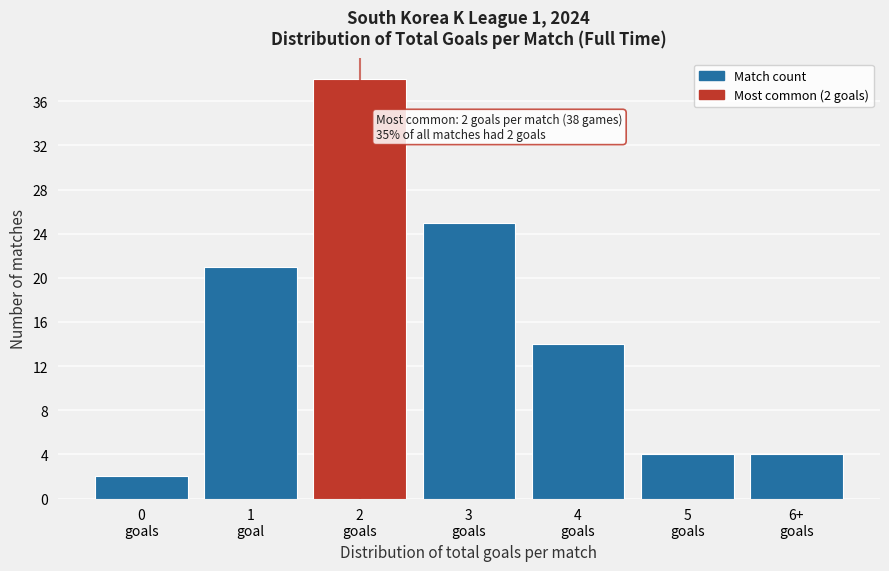

Reading left to right, extract all data points from this chart.

2	21	38	25	14	4	4